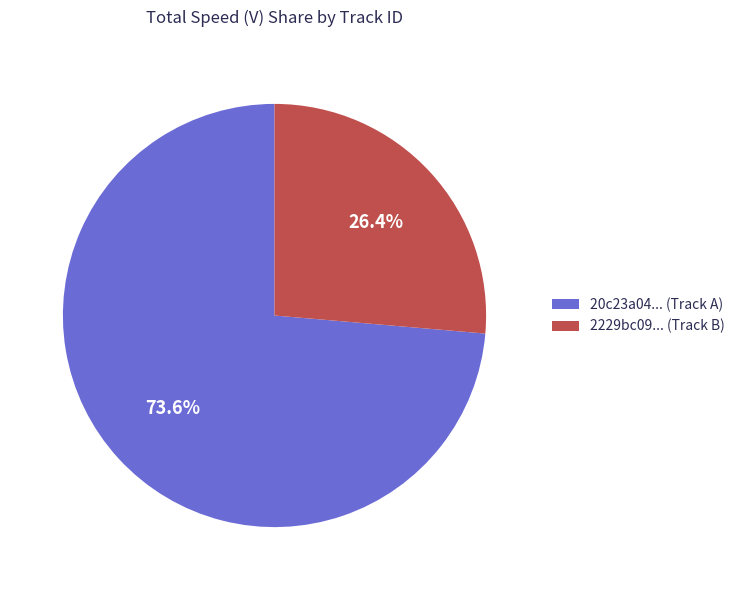

Is the sum of 20c23a04... (Track A) and 2229bc09... (Track B) greater than half?

Yes